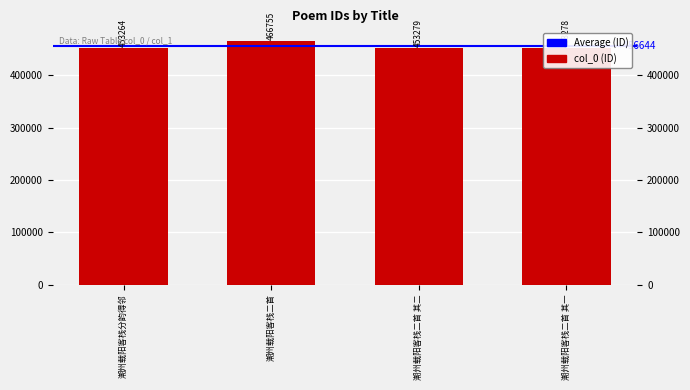

What is the label of the 2nd bar from the right?

潮州载阳客栈二首 其二